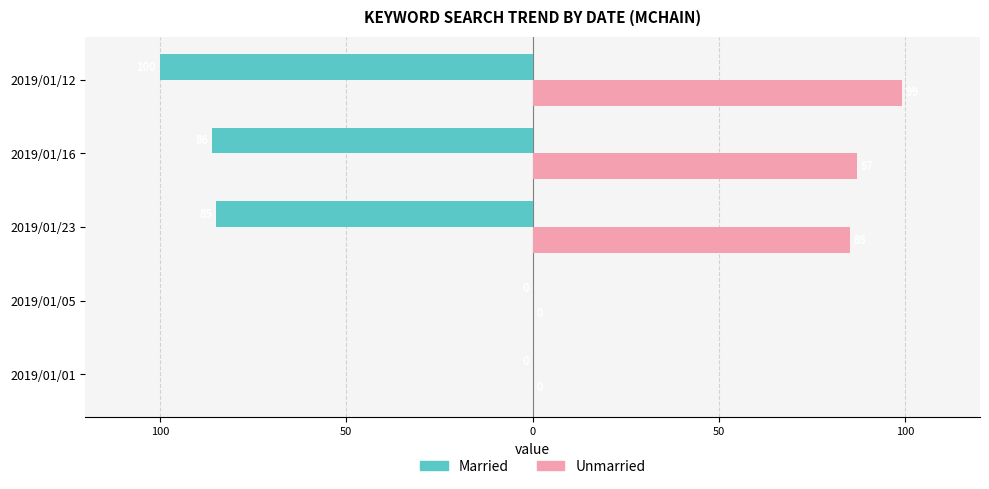

List the series in order of their overall mean, lowest first.

Married, Unmarried